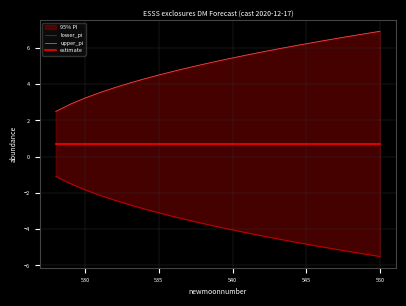

True or false: upper_pi and lower_pi cross at least once.

False